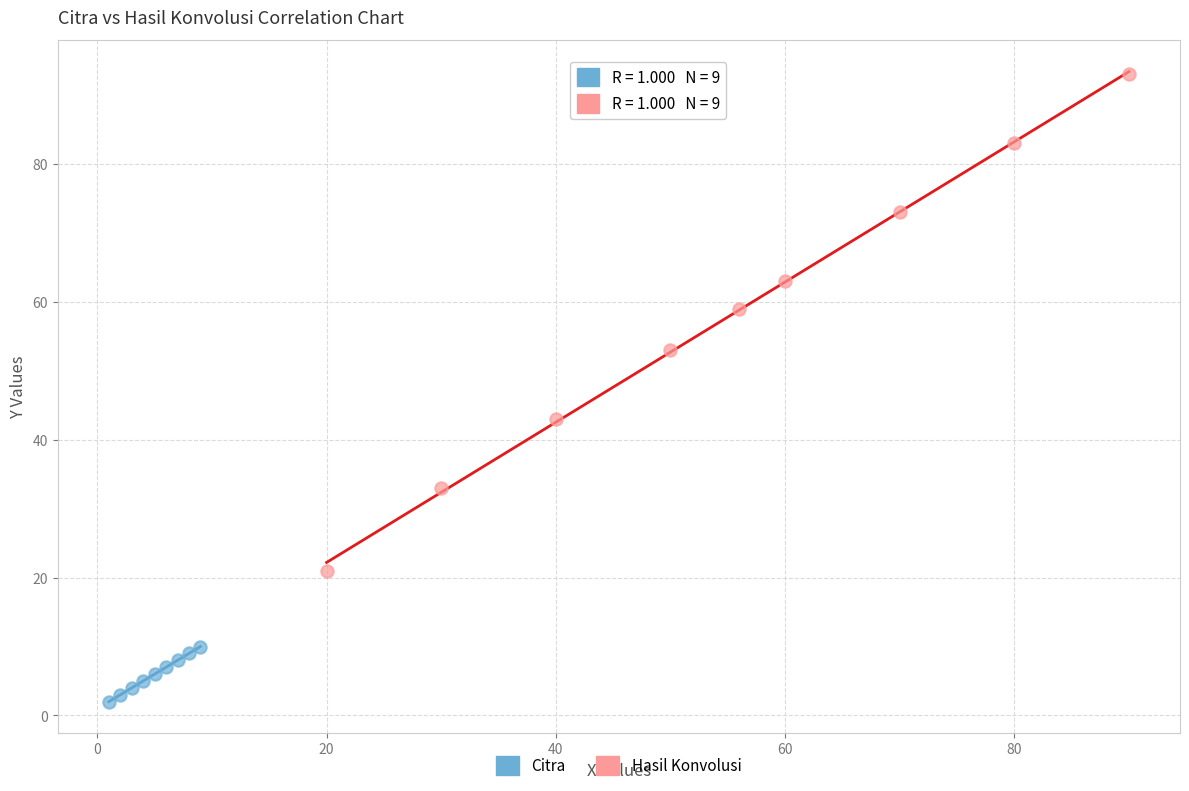

Which series reaches the maximum Y coordinate?

Hasil Konvolusi